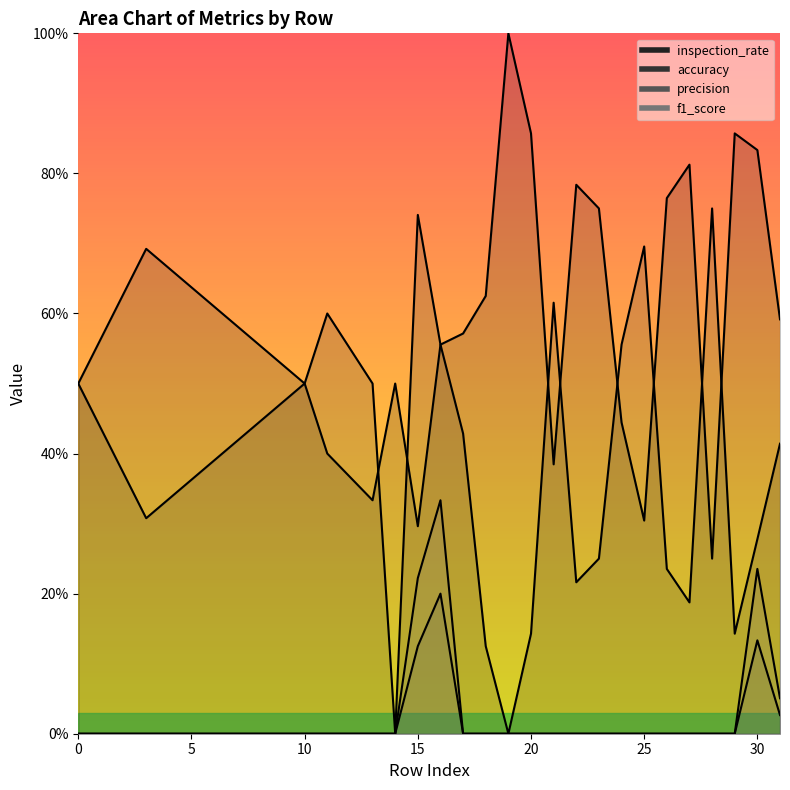

At which category does the chart reach its peak across all series?

19